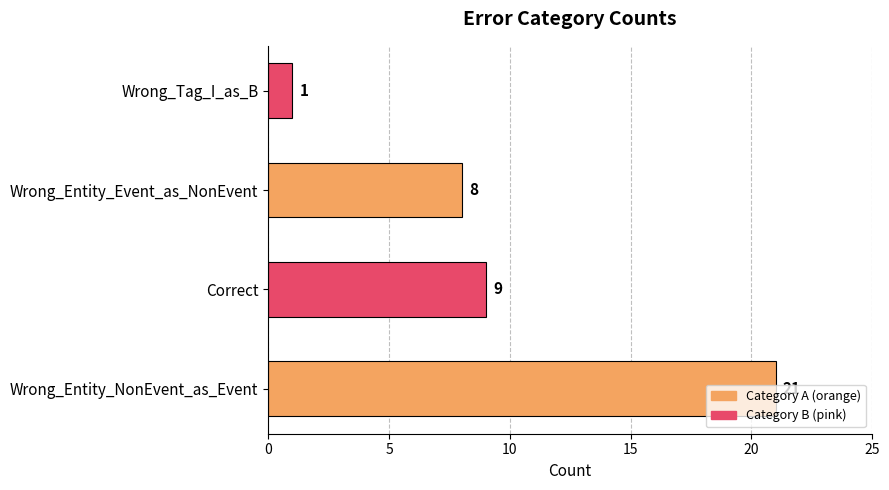

How many values are below 9?

2